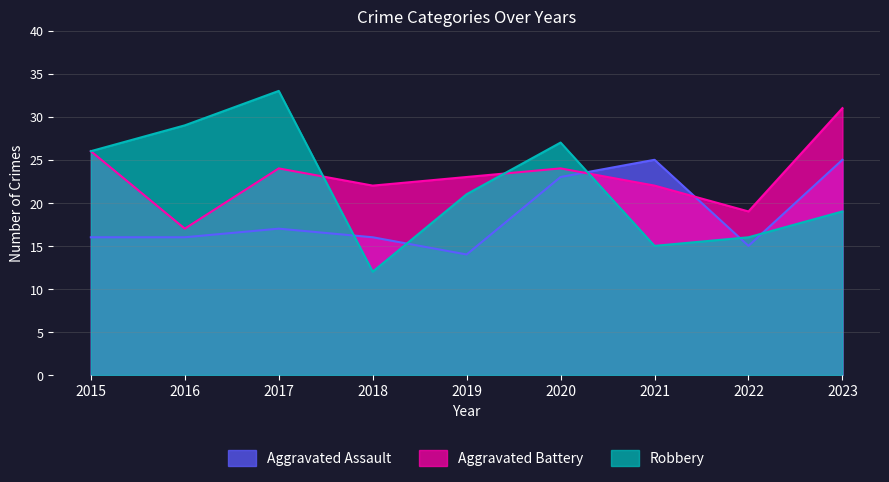

Count the number of categories in the chart.

9